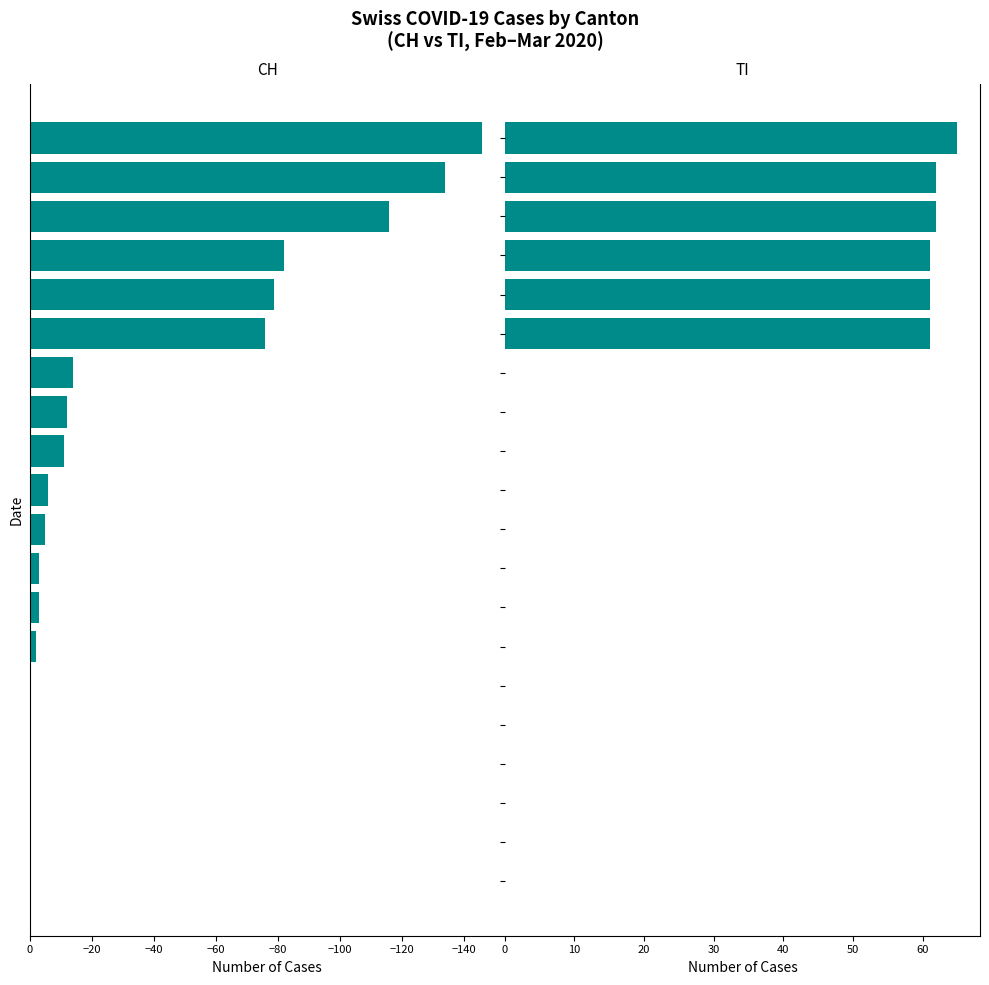

The value of CH at 2020-03-07 is -3. True or false?

True